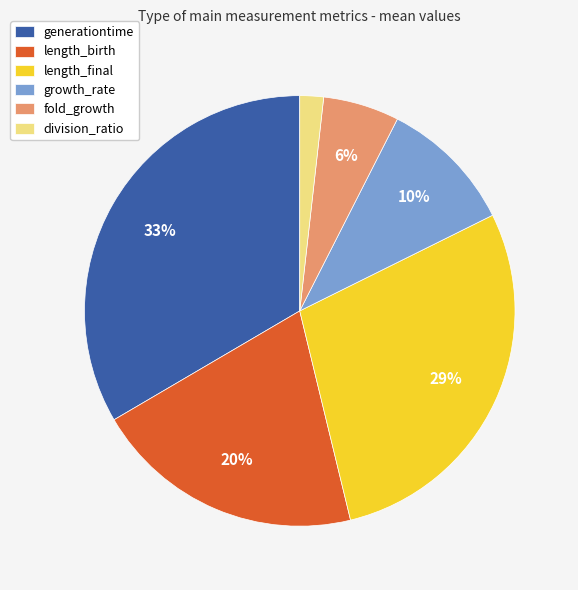

Count the number of slices in the pie.

6